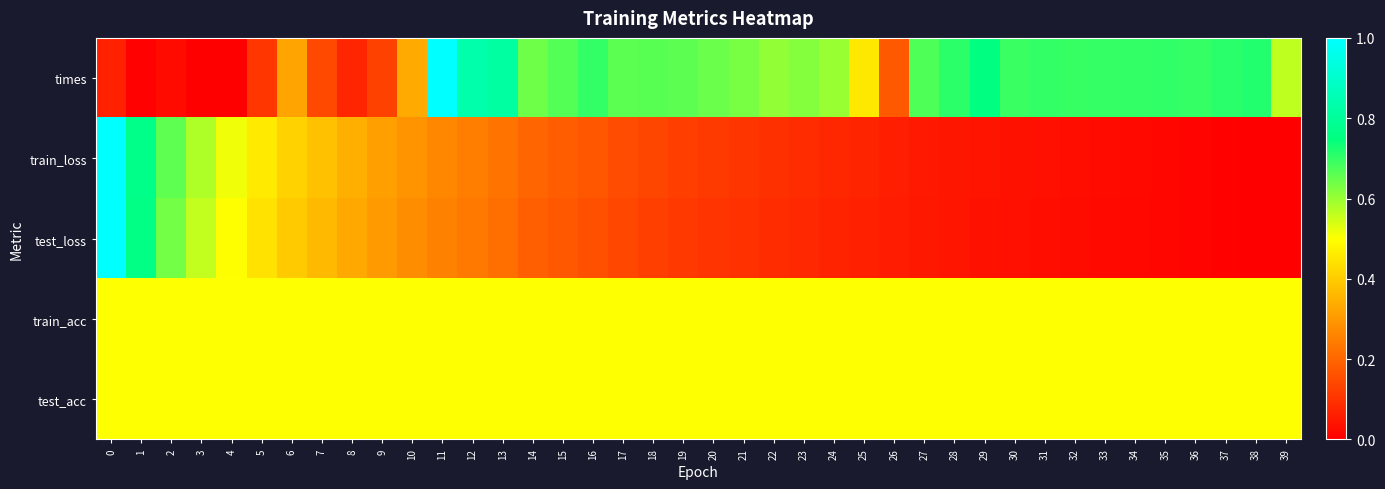

Reading left to right, what are all the values shown in this chart?

row_0: 0.1	0.0	0.0	0.0	0.0	0.1	0.3	0.1	0.1	0.1	0.3	1.0	0.8	0.8	0.6	0.7	0.7	0.7	0.7	0.7	0.6	0.6	0.6	0.6	0.6	0.5	0.2	0.7	0.7	0.8	0.7	0.7	0.7	0.7	0.7	0.7	0.7	0.7	0.7	0.6
row_1: 1.0	0.8	0.7	0.6	0.5	0.5	0.4	0.4	0.3	0.3	0.3	0.3	0.2	0.2	0.2	0.2	0.2	0.2	0.1	0.1	0.1	0.1	0.1	0.1	0.1	0.1	0.1	0.1	0.0	0.0	0.0	0.0	0.0	0.0	0.0	0.0	0.0	0.0	0.0	0.0
row_2: 1.0	0.8	0.6	0.6	0.5	0.4	0.4	0.4	0.3	0.3	0.3	0.3	0.2	0.2	0.2	0.2	0.2	0.1	0.1	0.1	0.1	0.1	0.1	0.1	0.1	0.1	0.1	0.0	0.0	0.0	0.0	0.0	0.0	0.0	0.0	0.0	0.0	0.0	0.0	0.0
row_3: 0.5	0.5	0.5	0.5	0.5	0.5	0.5	0.5	0.5	0.5	0.5	0.5	0.5	0.5	0.5	0.5	0.5	0.5	0.5	0.5	0.5	0.5	0.5	0.5	0.5	0.5	0.5	0.5	0.5	0.5	0.5	0.5	0.5	0.5	0.5	0.5	0.5	0.5	0.5	0.5
row_4: 0.5	0.5	0.5	0.5	0.5	0.5	0.5	0.5	0.5	0.5	0.5	0.5	0.5	0.5	0.5	0.5	0.5	0.5	0.5	0.5	0.5	0.5	0.5	0.5	0.5	0.5	0.5	0.5	0.5	0.5	0.5	0.5	0.5	0.5	0.5	0.5	0.5	0.5	0.5	0.5